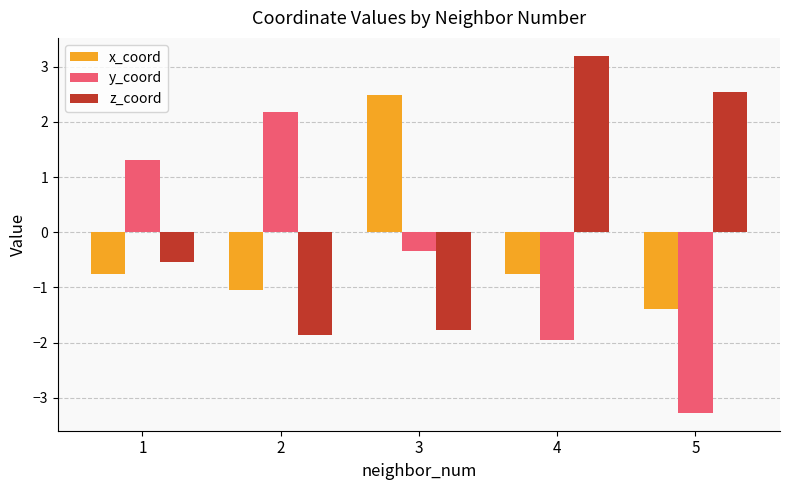

What is the value of the z_coord bar at the 2nd from the left?

-1.9